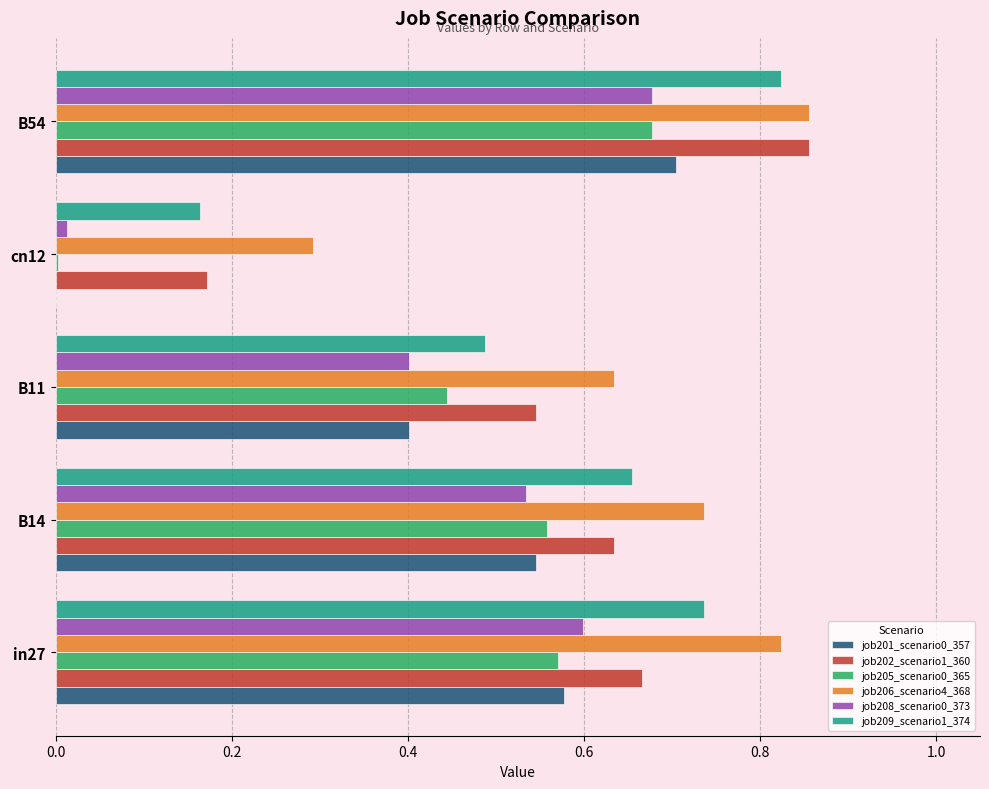

What is the sum of the job205_scenario0_365 values at in27 and B14?

1.1